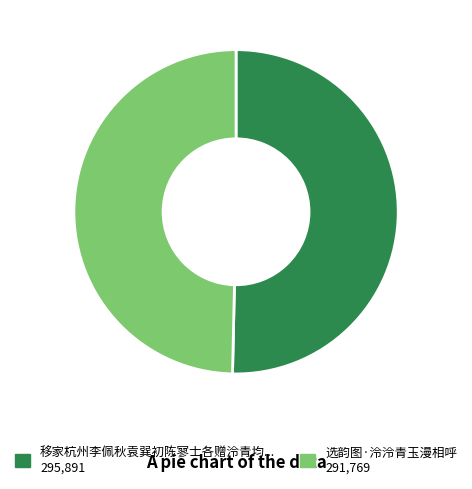

Is there a majority slice in this chart?

Yes